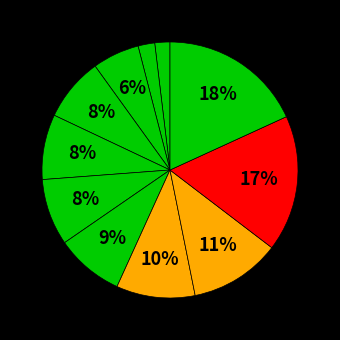

Count the number of slices in the pie.

11